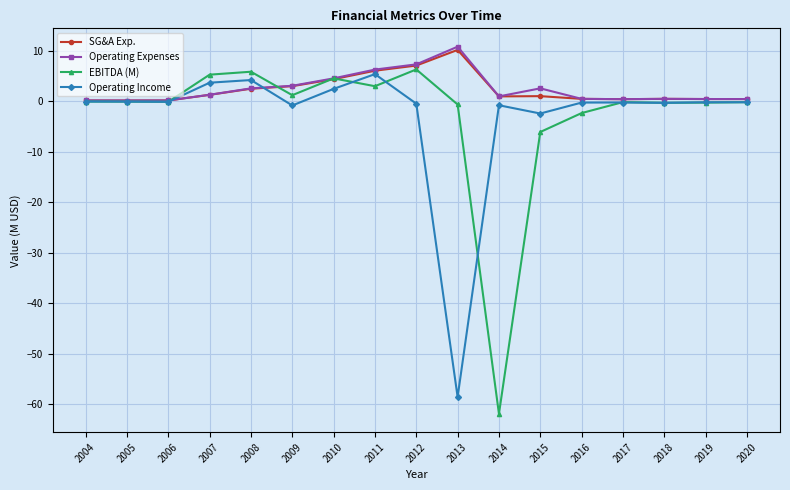

The SG&A Exp. series shows 3.0 at 2009. True or false?

True